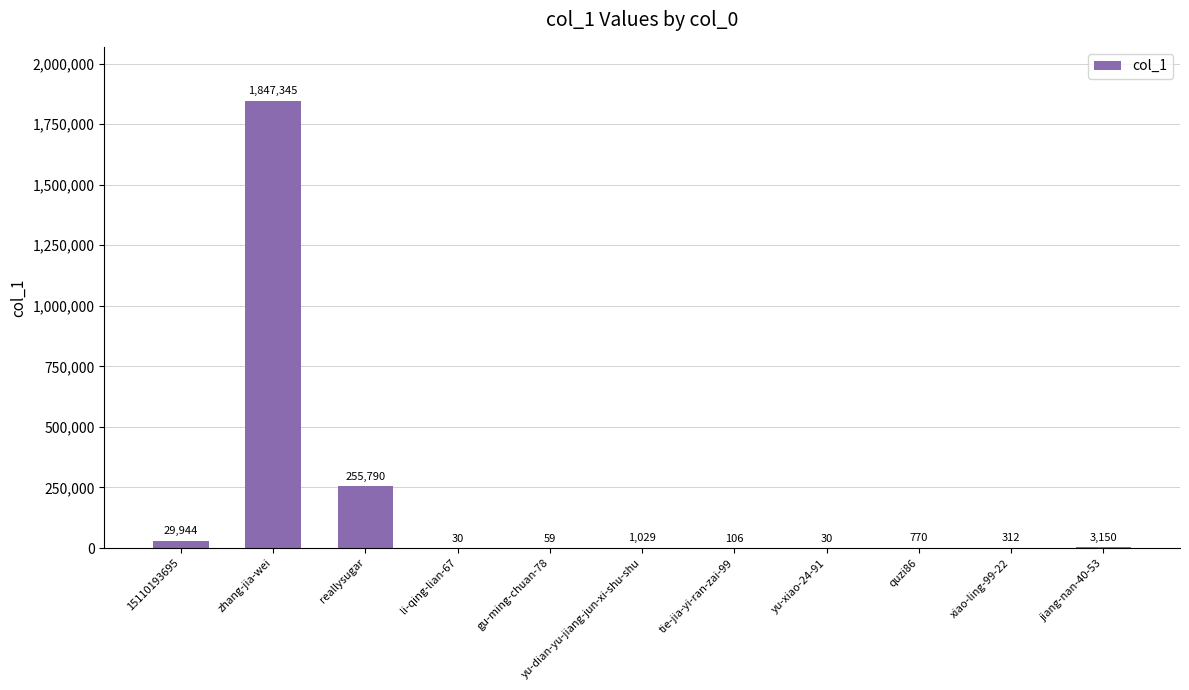

What is the difference between the values at yu-xiao-24-91 and tie-jia-yi-ran-zai-99?

76